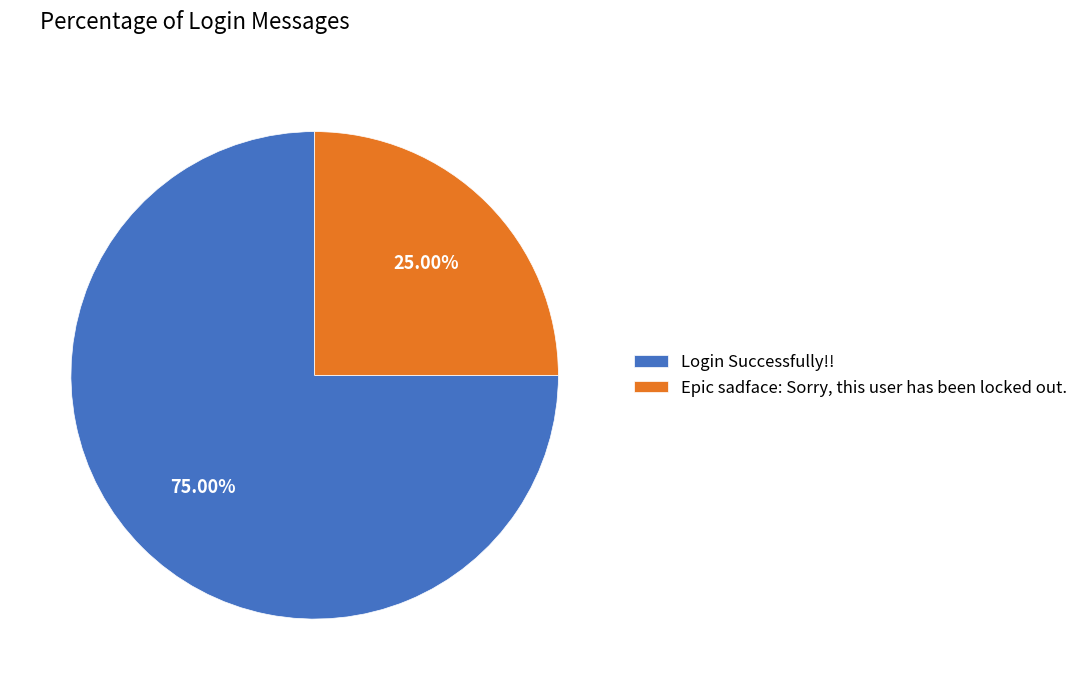

Which has a higher value, Epic sadface: Sorry, this user has been locked out. or Login Successfully!!?

Login Successfully!!